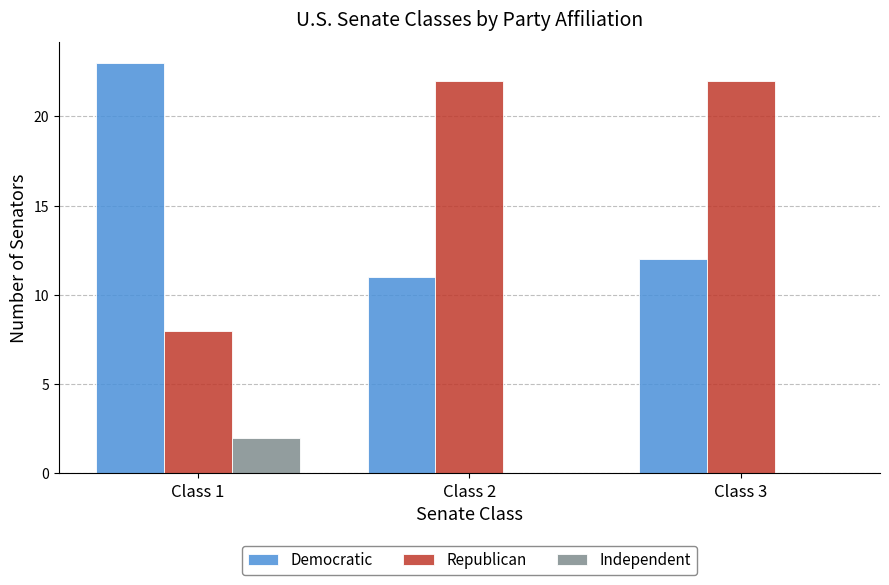

Which series changed the most between Class 1 and Class 3?

Republican